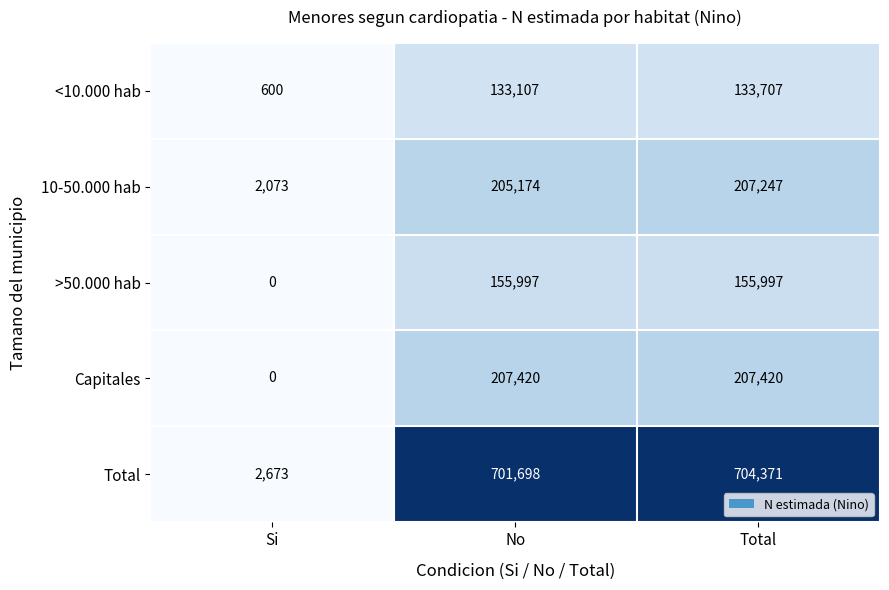

Which series has the largest total across all categories?

Total